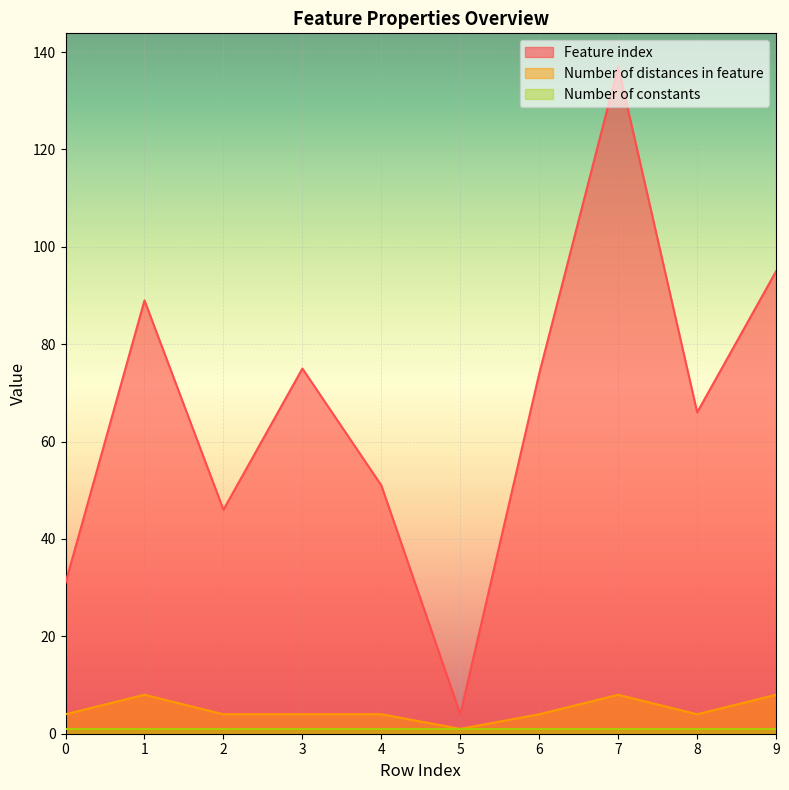

What is the value of the Feature index point at the 2nd from the left?

89